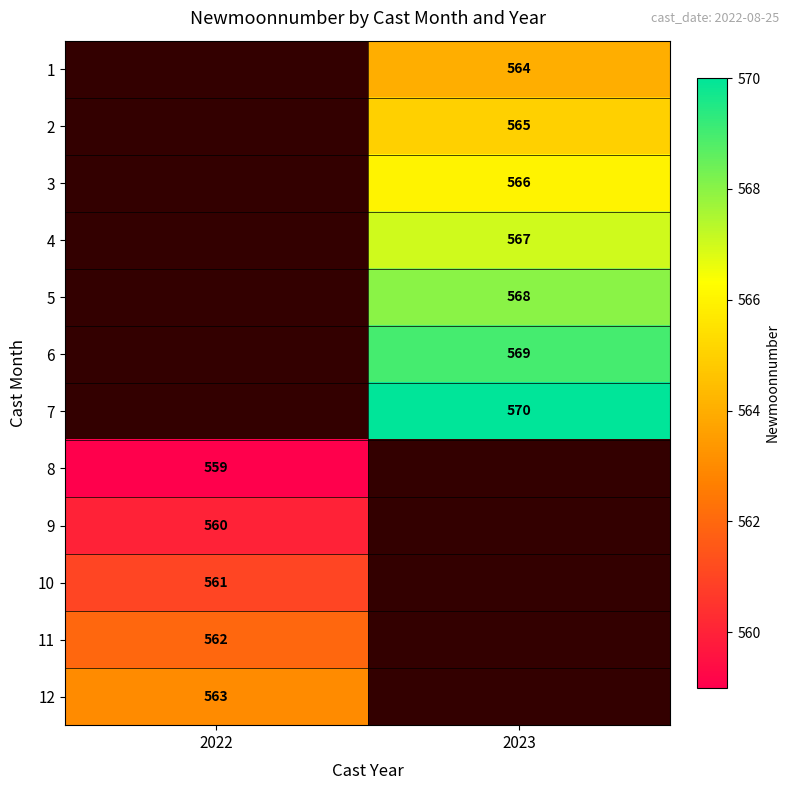

The 6 series shows 979 at 2023. True or false?

False